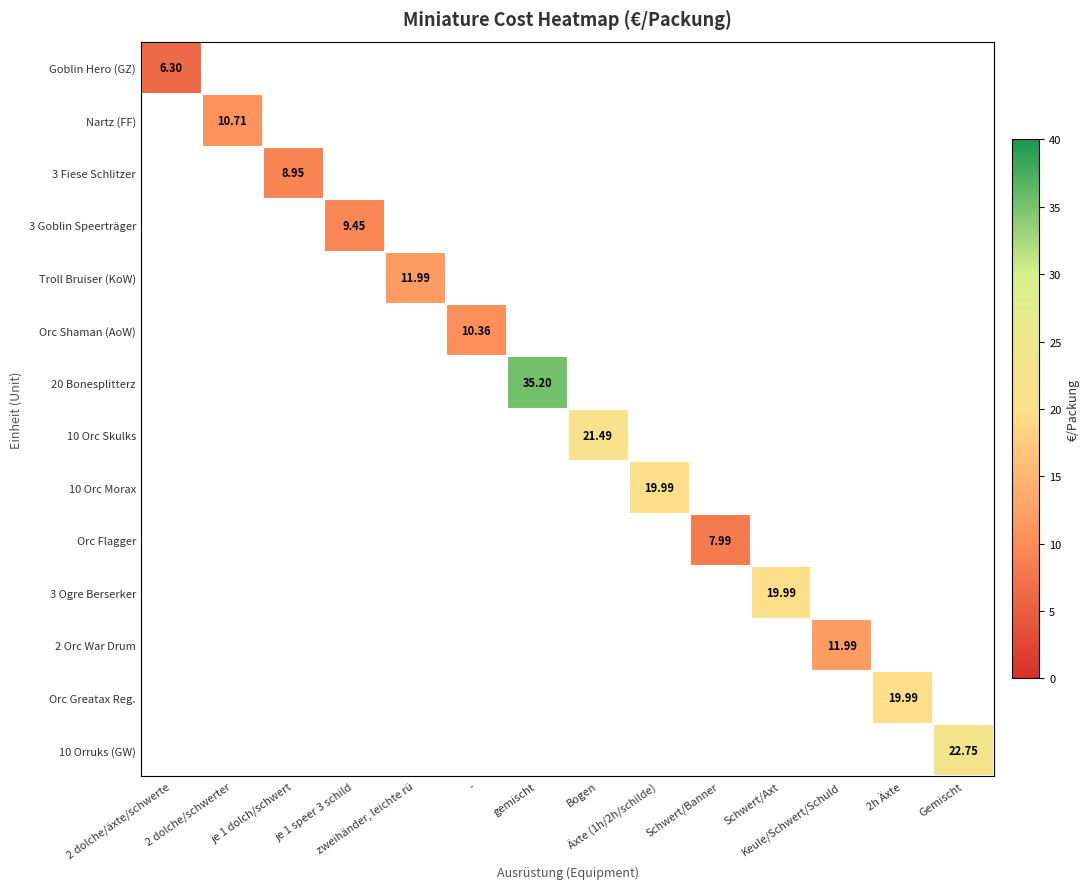

How many positive values does the 20 Bonesplitterz series have?

1